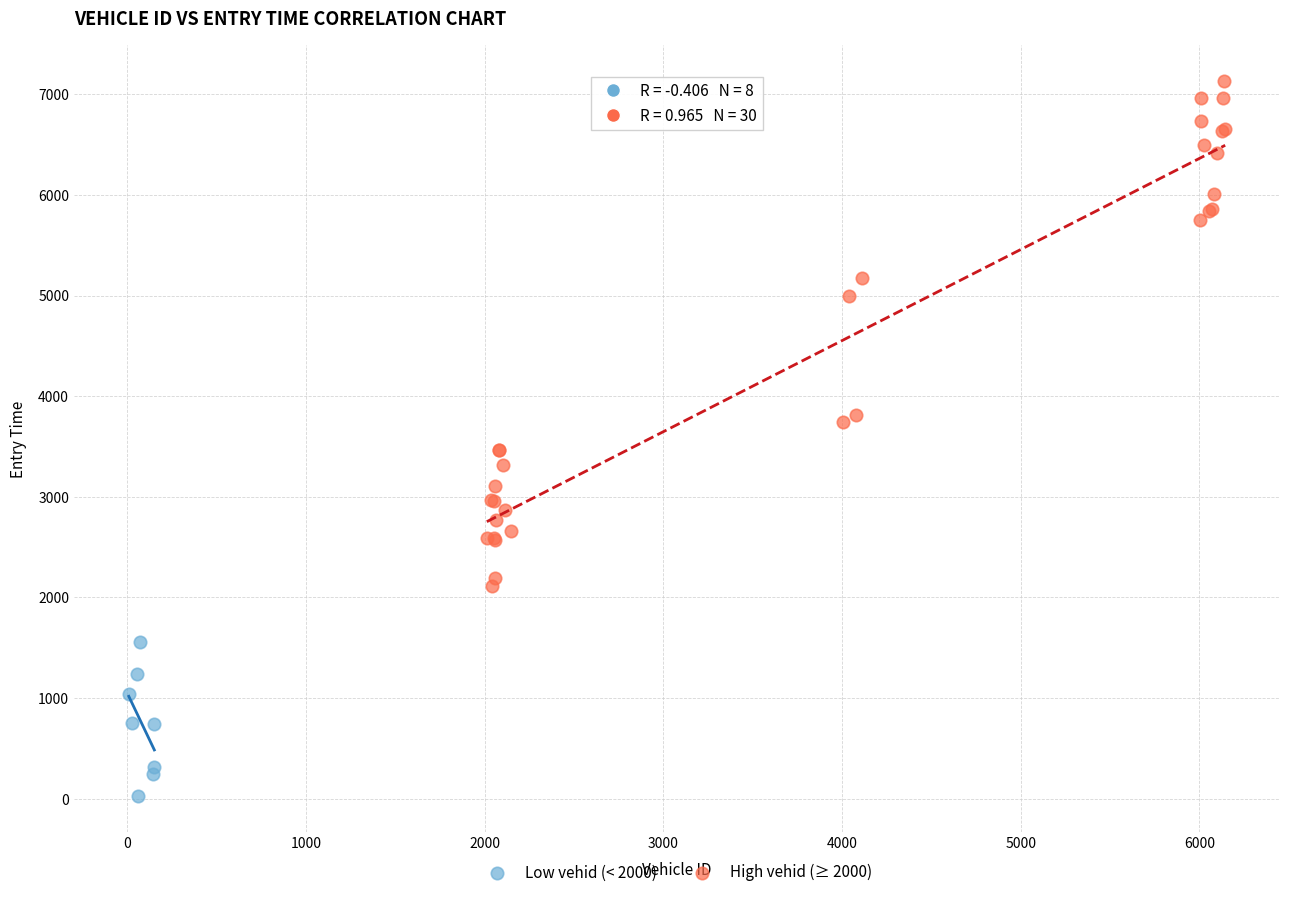

Which series has the widest spread of Y values?

High vehid (≥ 2000)